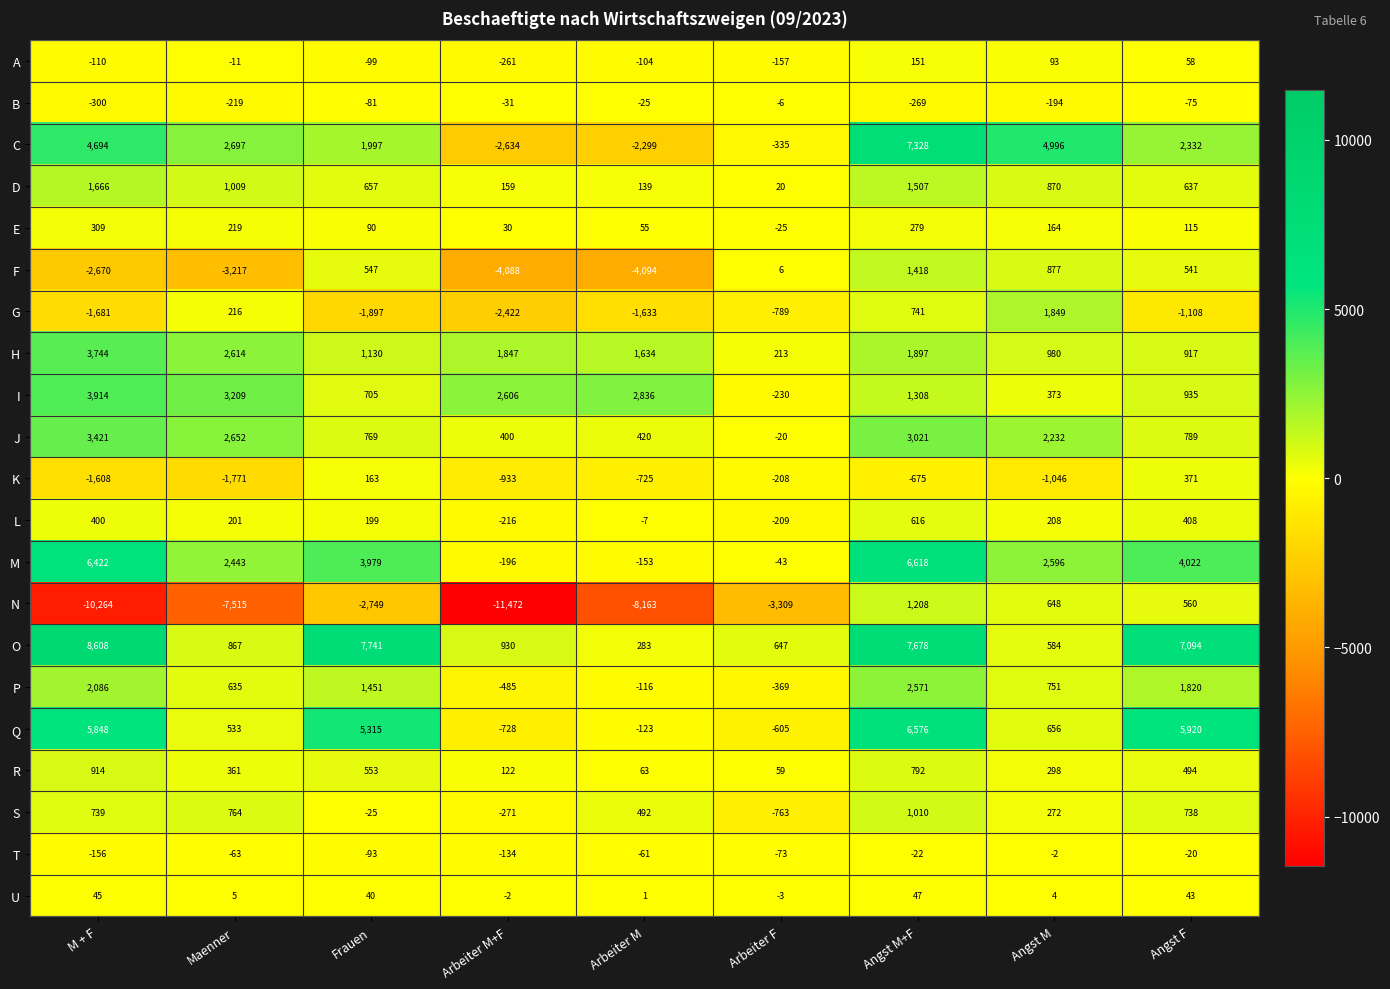

How many data points in P are less than 751?

4